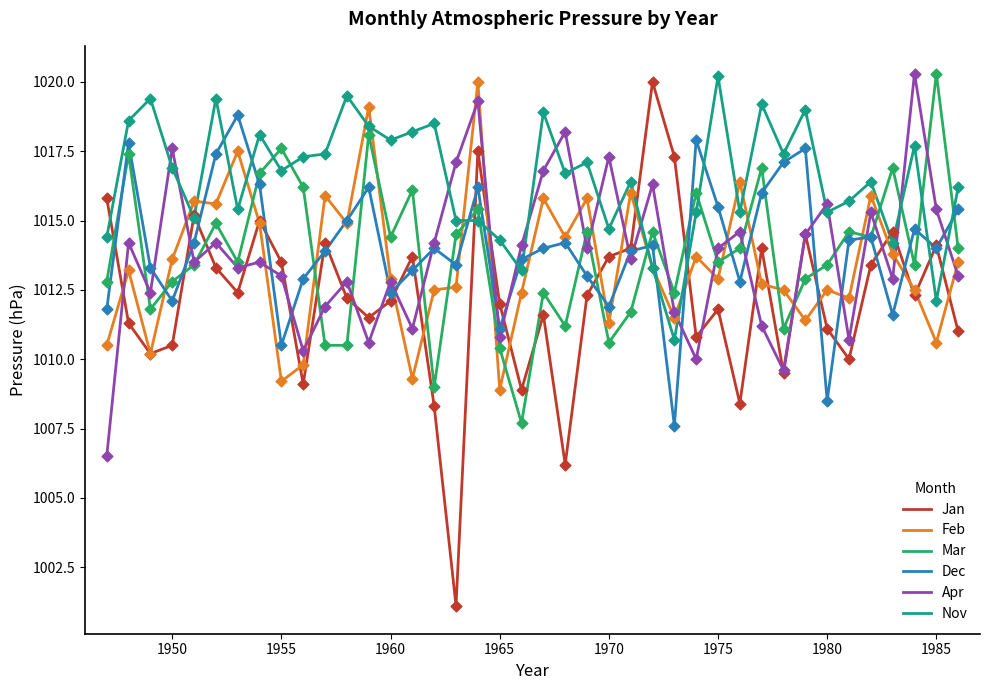

Which series has the largest range (max minus min)?

Jan